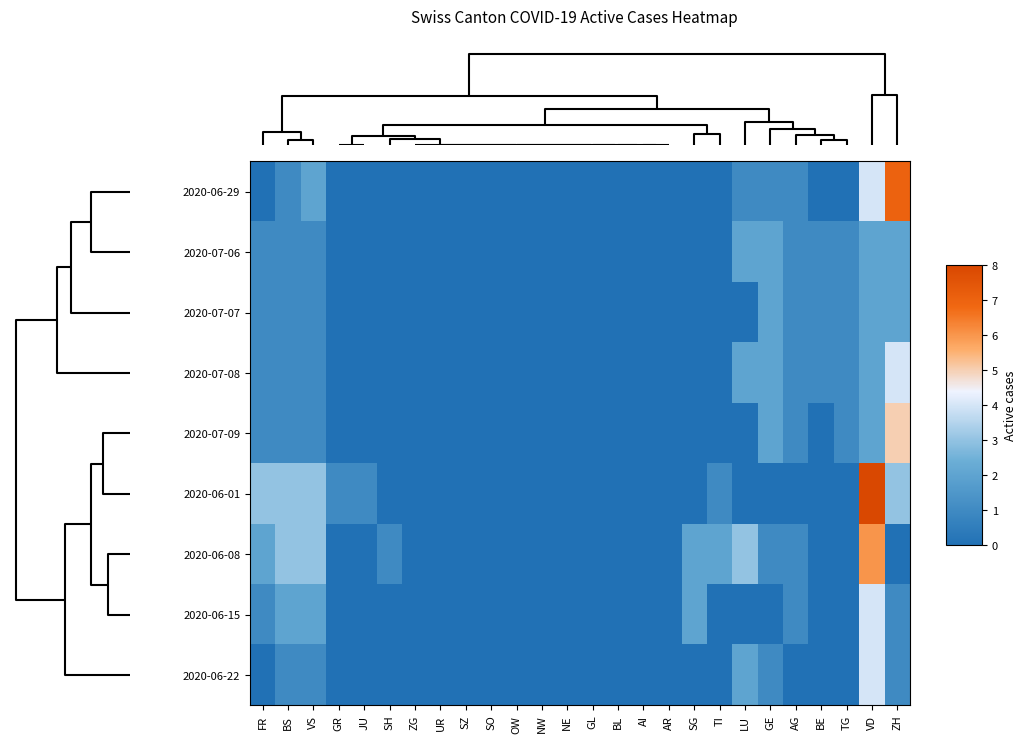

Between GE and NE, which is larger?

GE